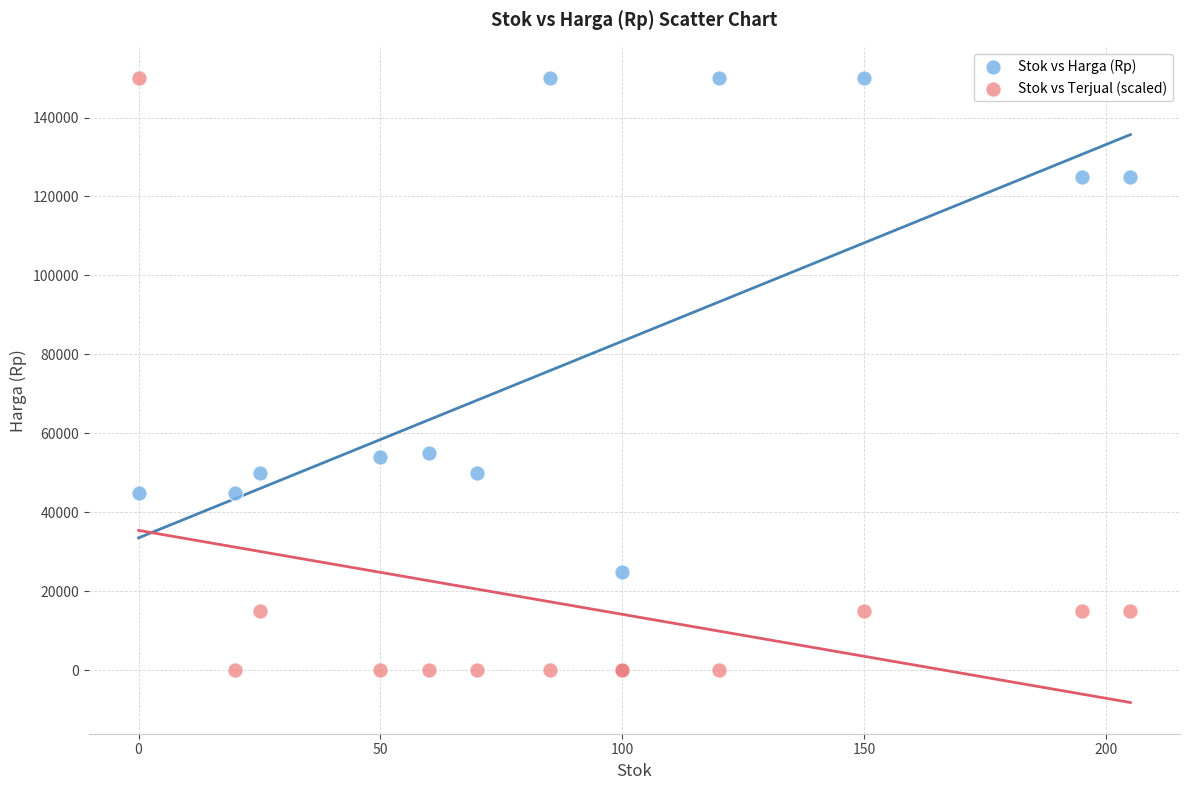

What are all the series names shown in the legend?

Stok vs Harga (Rp), Stok vs Terjual (scaled)